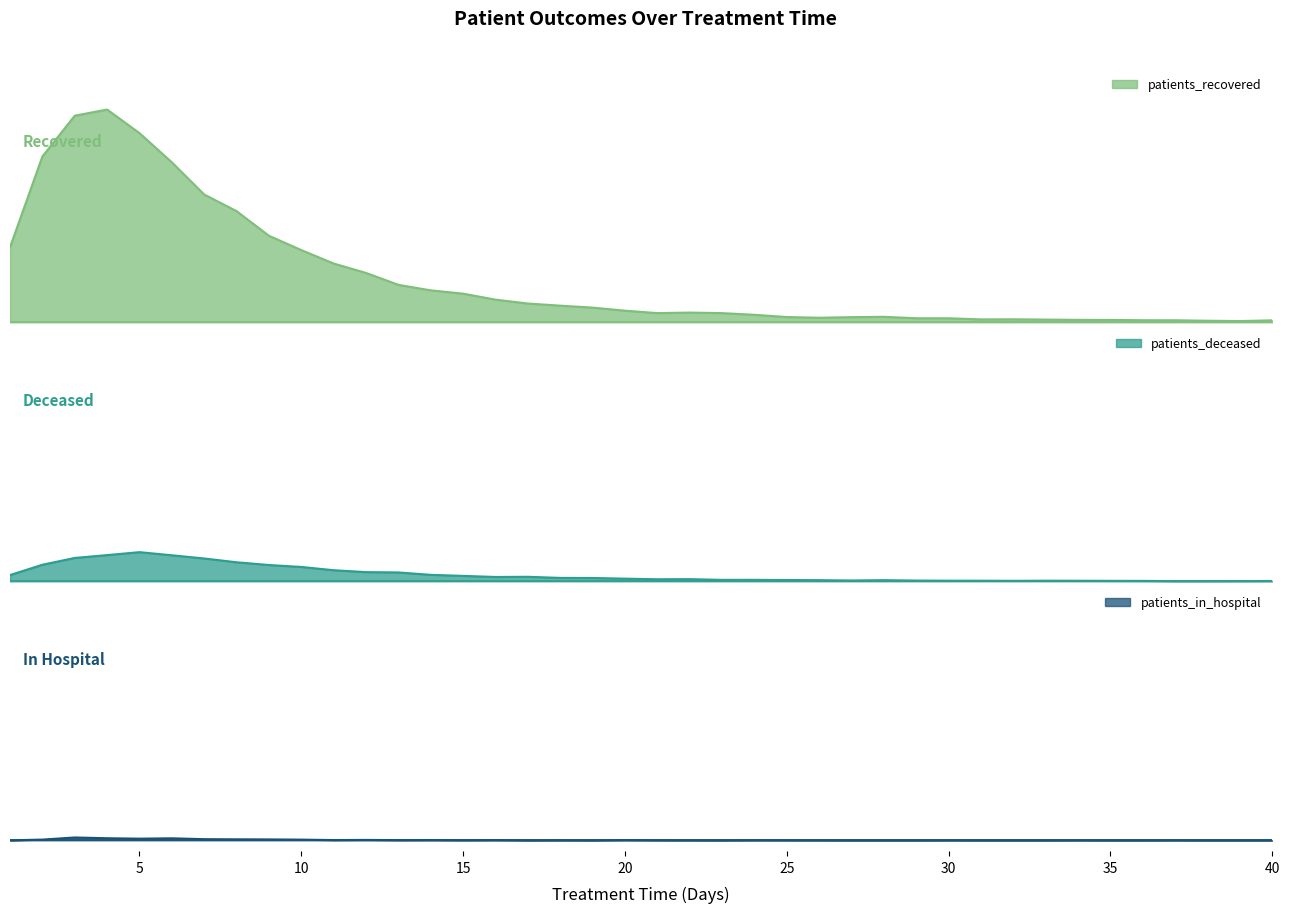

True or false: patients_recovered and patients_in_hospital cross at least once.

False